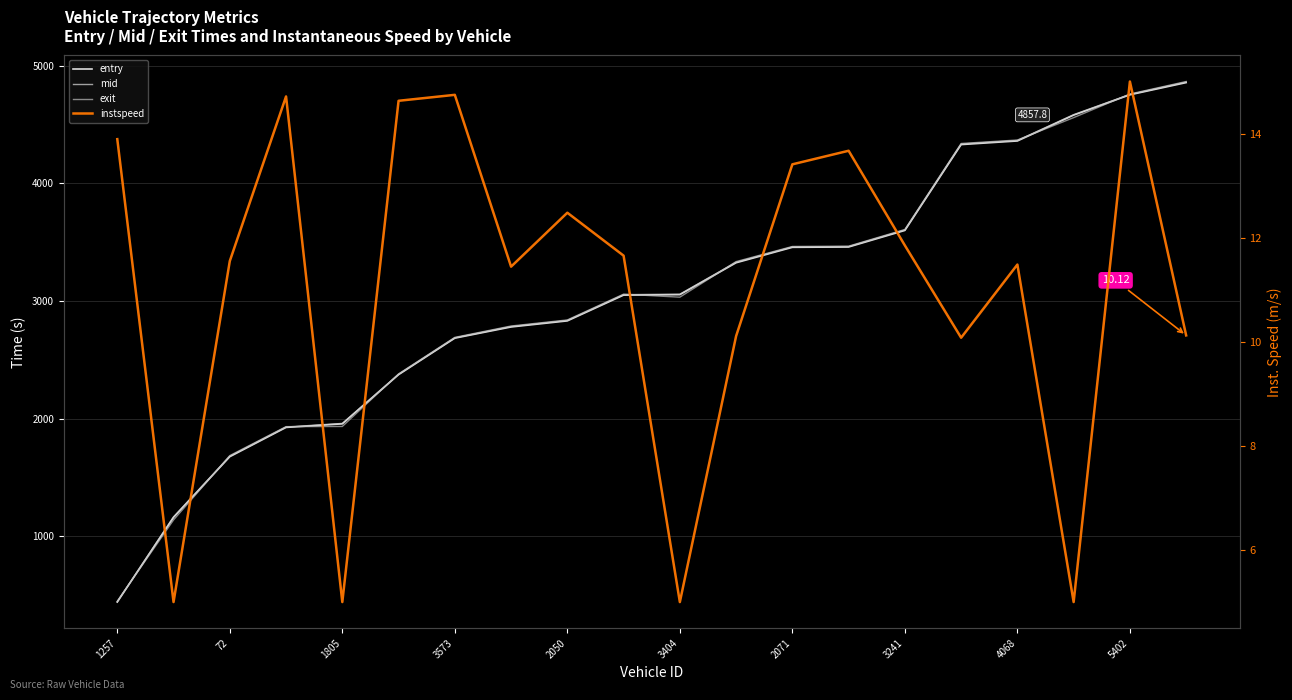

What position from the left is 5402?

19